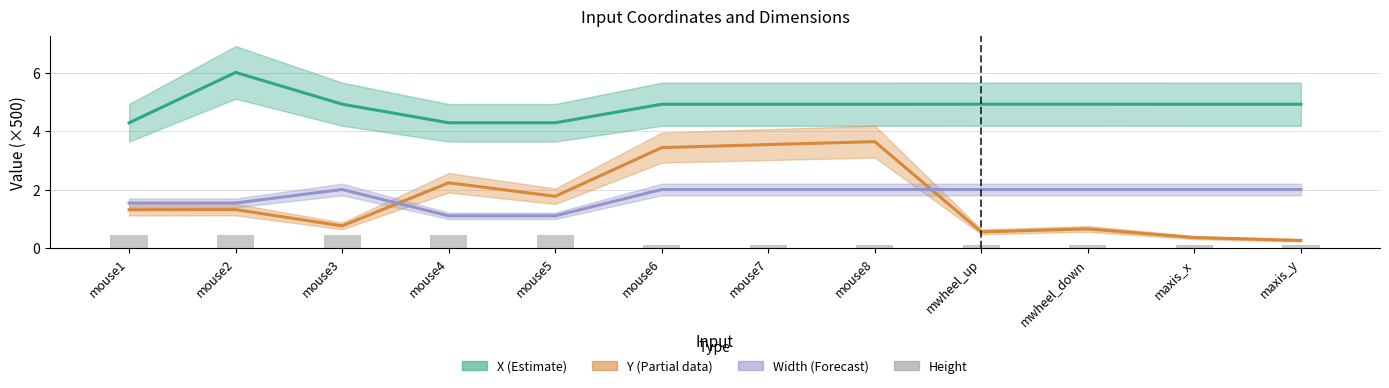

What position from the left is mwheel_up?

9